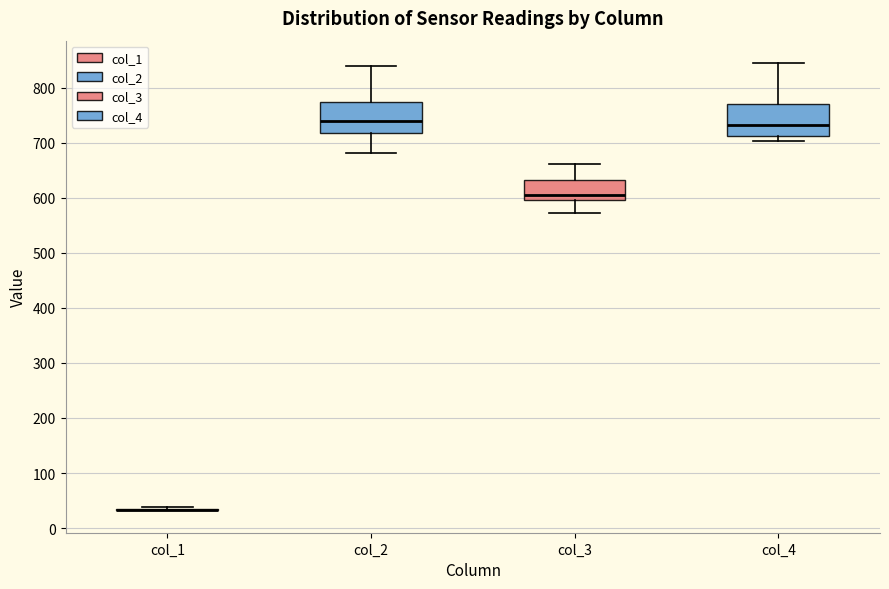

Where is the upper edge of the box for col_3 on the y-axis? The values are not printed on the chart, so give them approximately, as read against the axis.

630